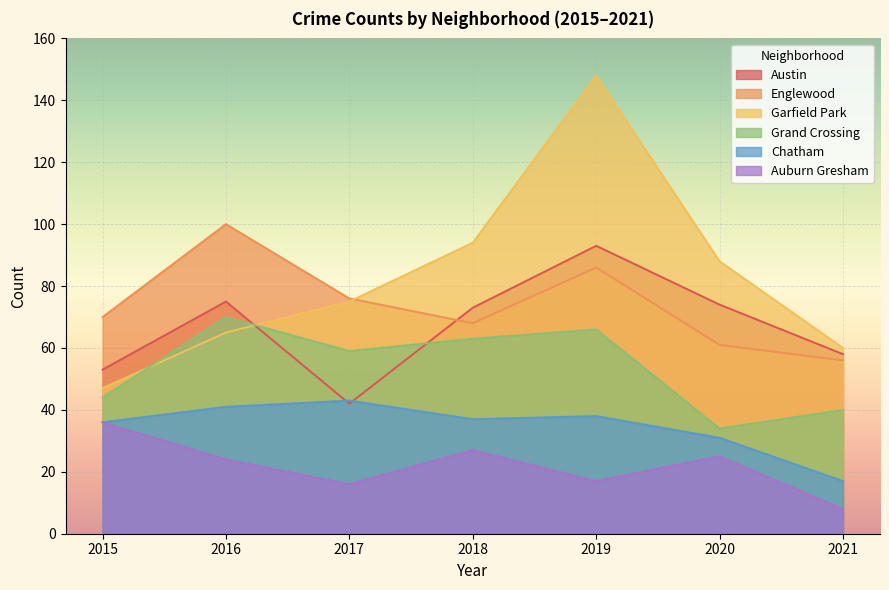

Does the chart display data point markers on the line(s)?

No